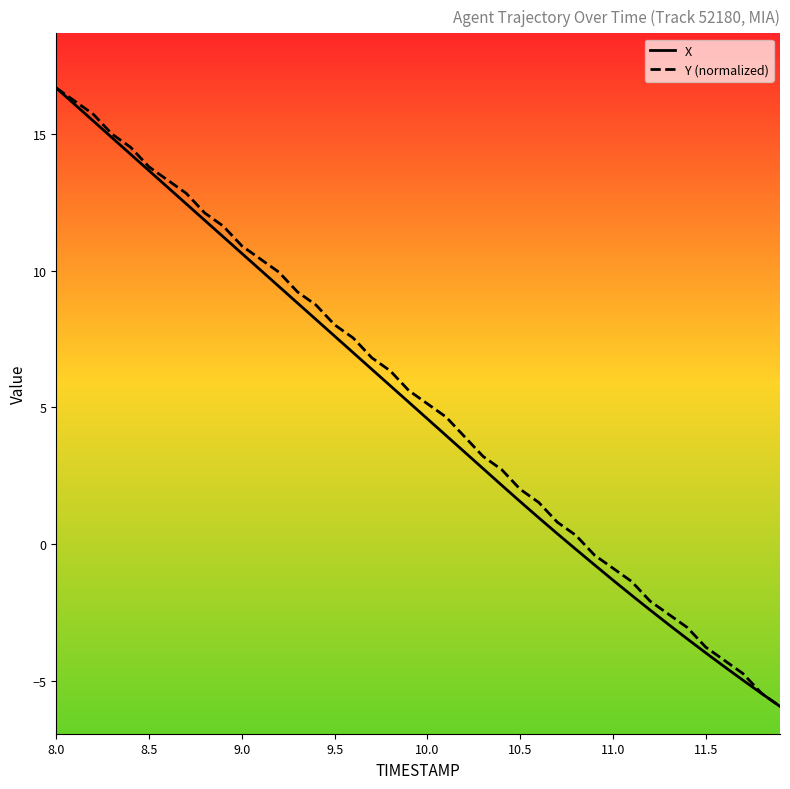

List the series in order of their overall mean, lowest first.

X, Y (normalized)